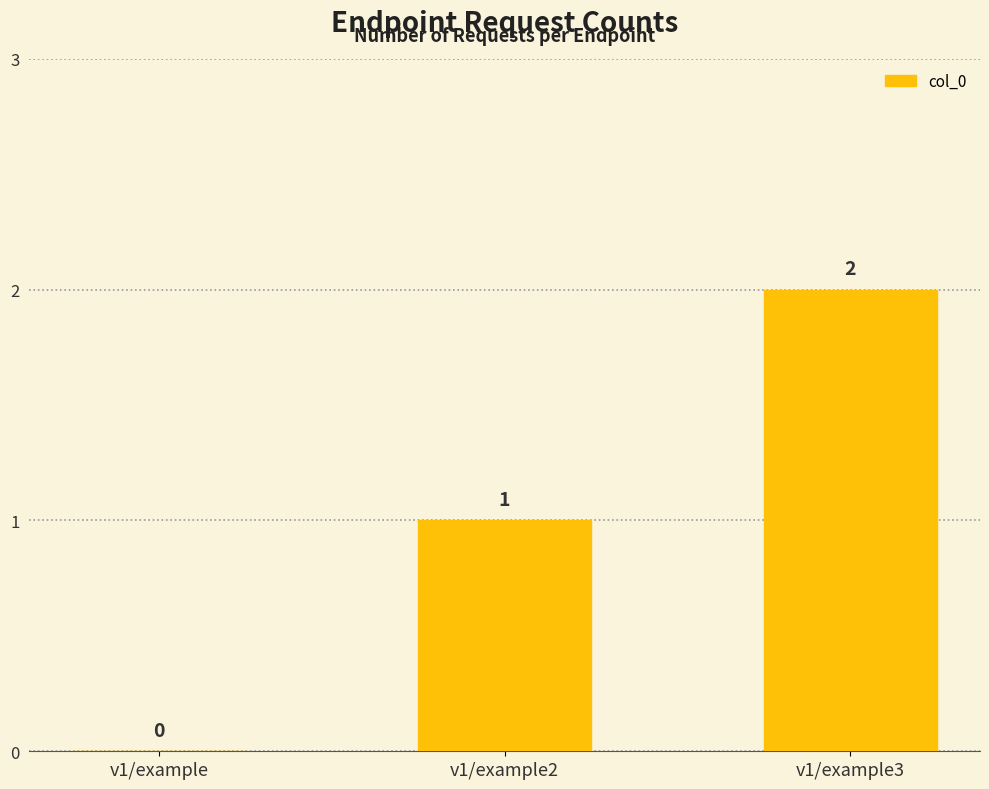

Reading left to right, extract all data points from this chart.

0	1	2